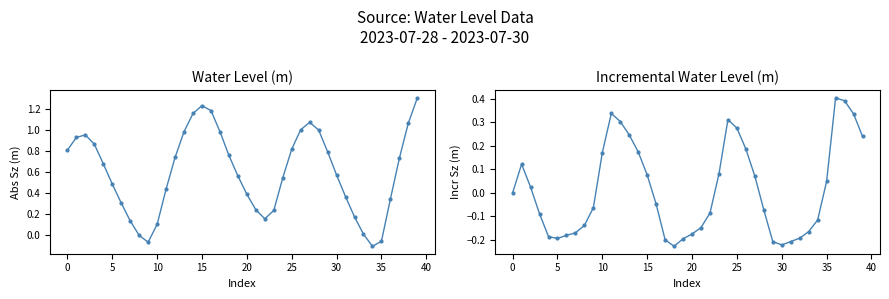

How many data points in Incr Water Level (m) are less than 0?

21